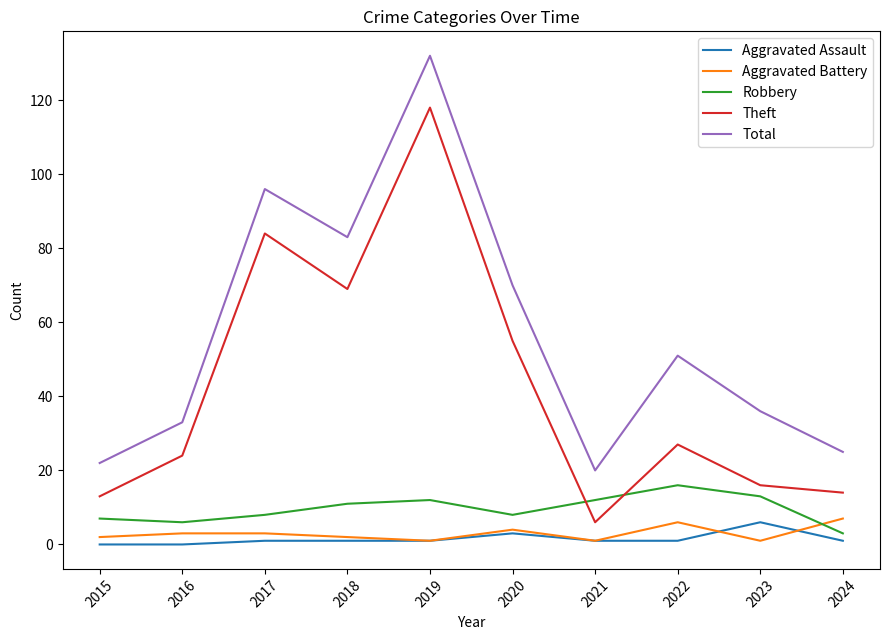

Reading left to right, list all the values displayed in this chart.

Aggravated Assault: 0	0	1	1	1	3	1	1	6	1
Aggravated Battery: 2	3	3	2	1	4	1	6	1	7
Robbery: 7	6	8	11	12	8	12	16	13	3
Theft: 13	24	84	69	118	55	6	27	16	14
Total: 22	33	96	83	132	70	20	51	36	25